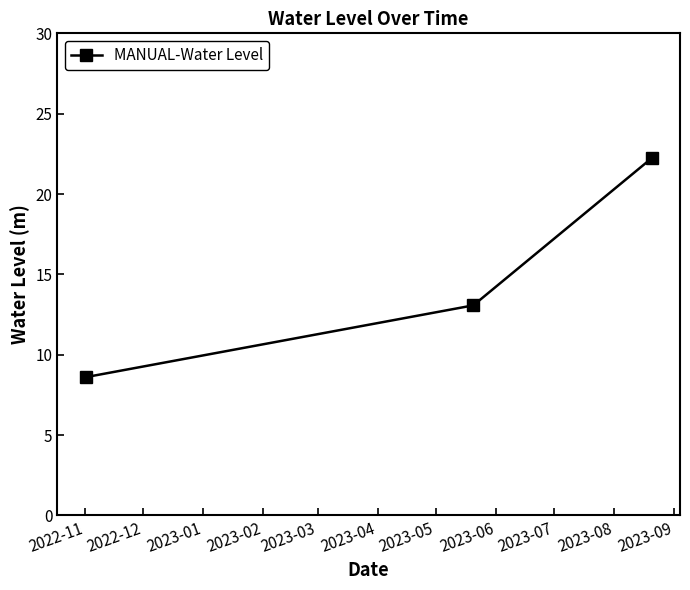

What is the sum of all values?

43.9